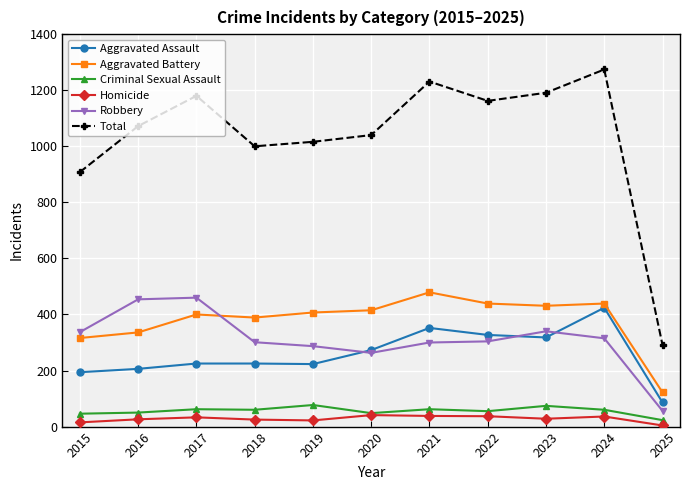

At which label does Homicide first exceed 28?

2017